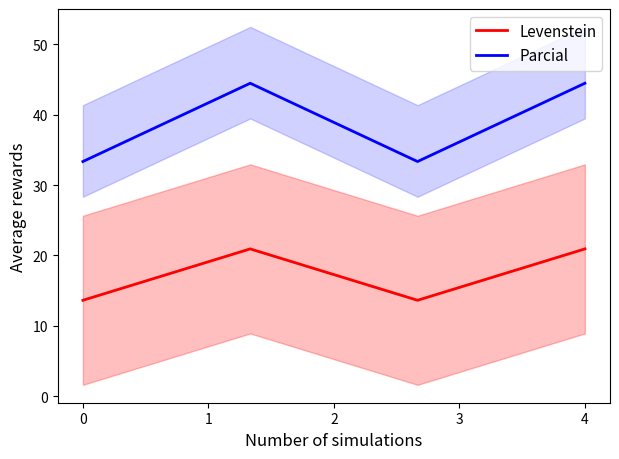

How many values in the Levenstein series exceed 20?

2